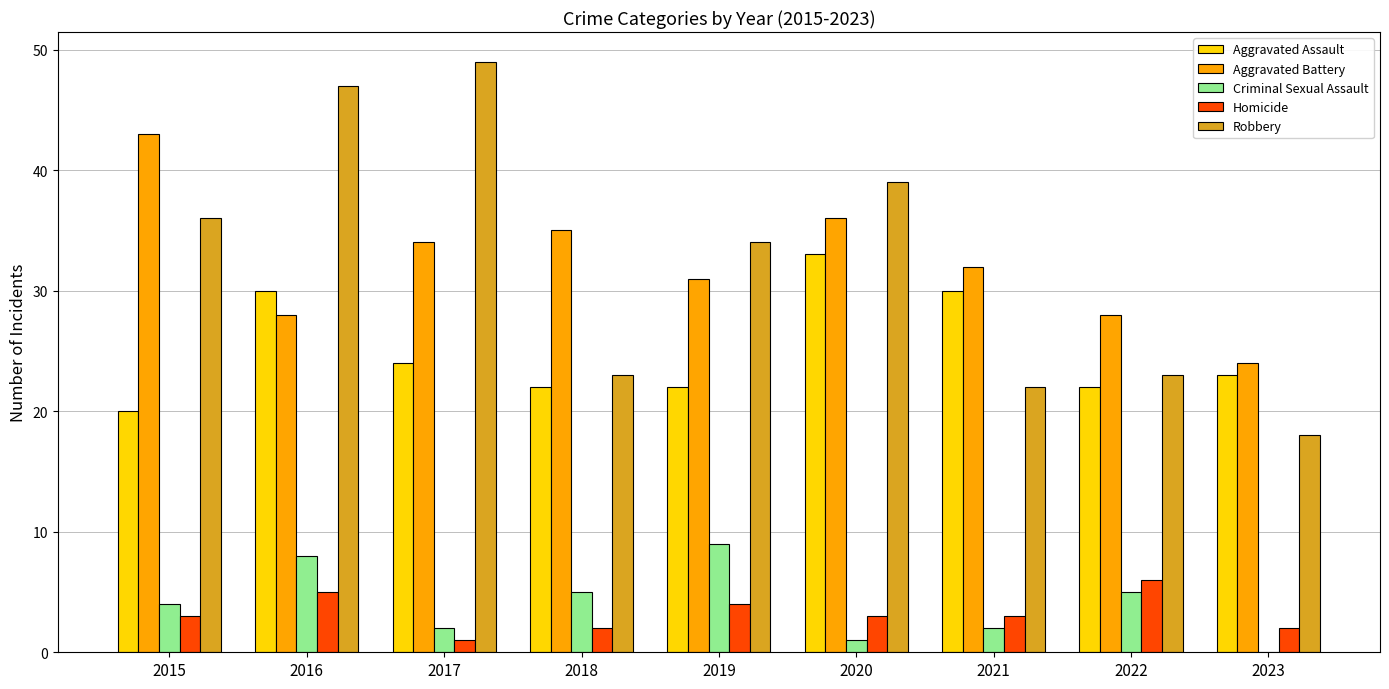

Does the chart contain stacked bars?

No